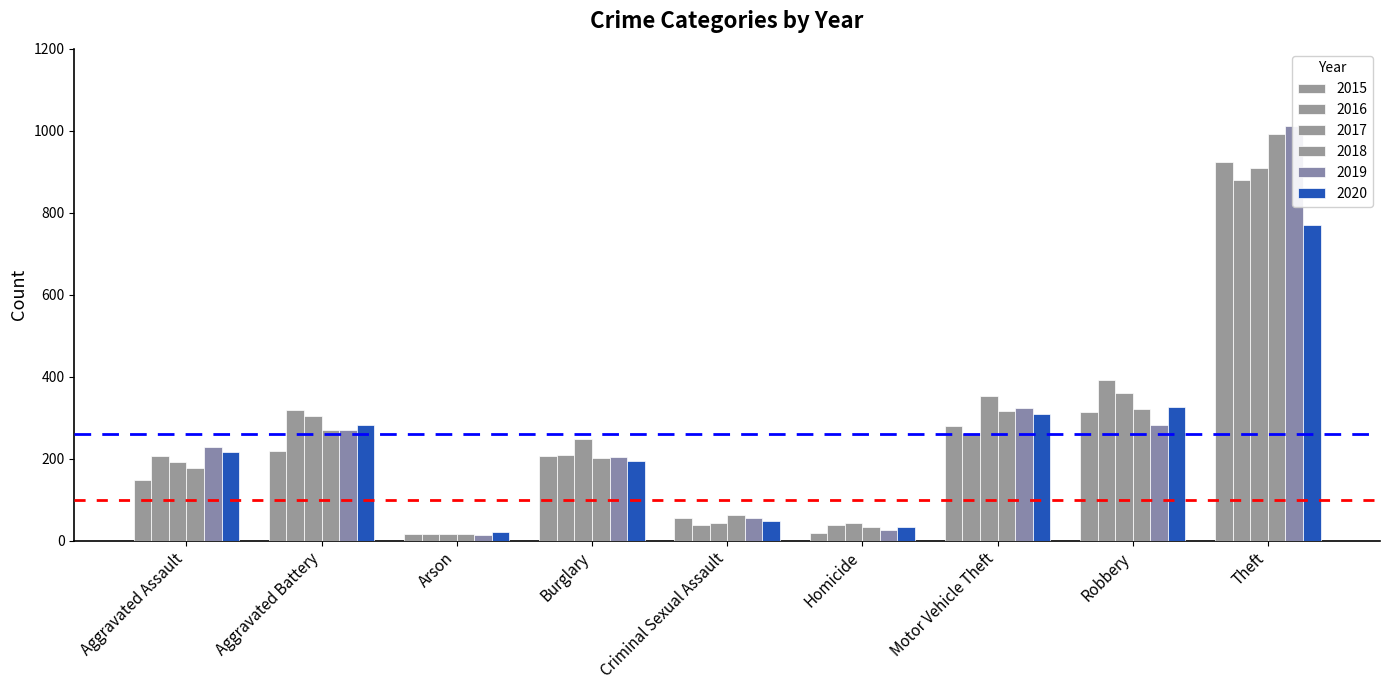

How many distinct data groups are displayed?

6